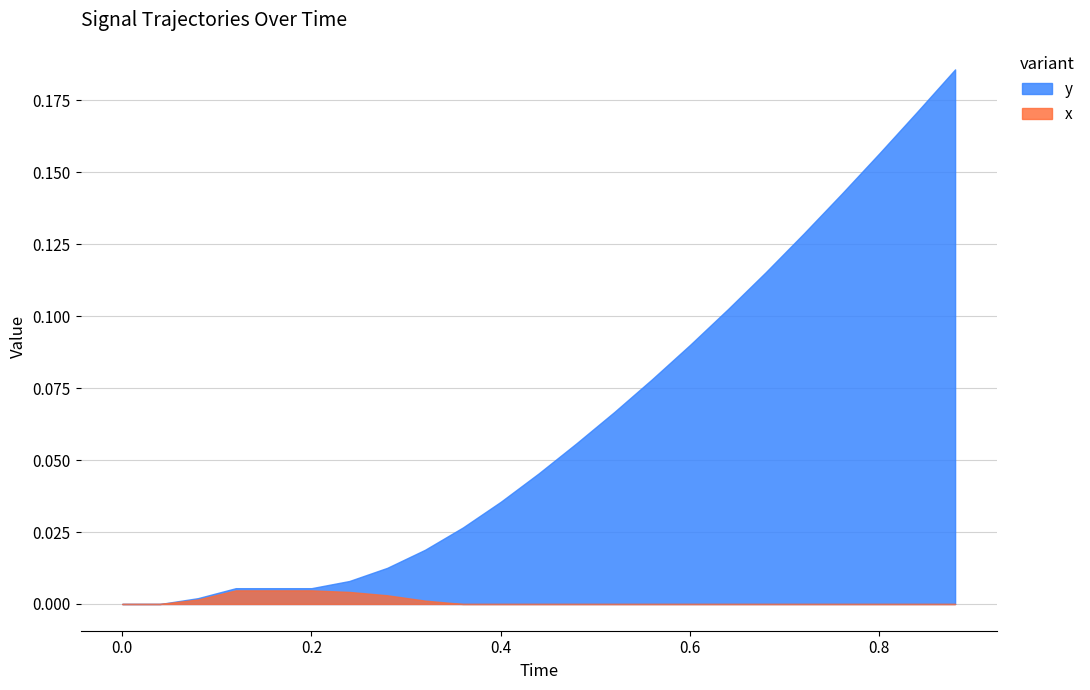

Which series has the largest range (max minus min)?

y